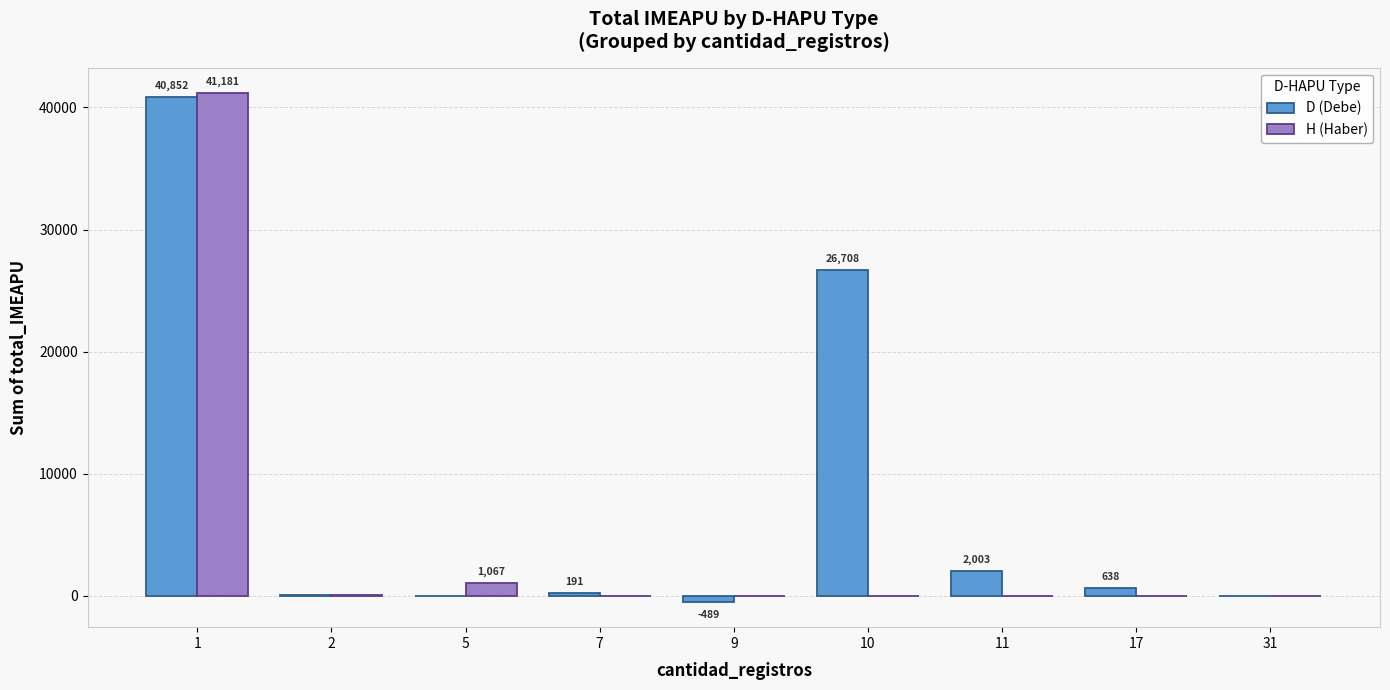

At which category does the chart reach its peak across all series?

1